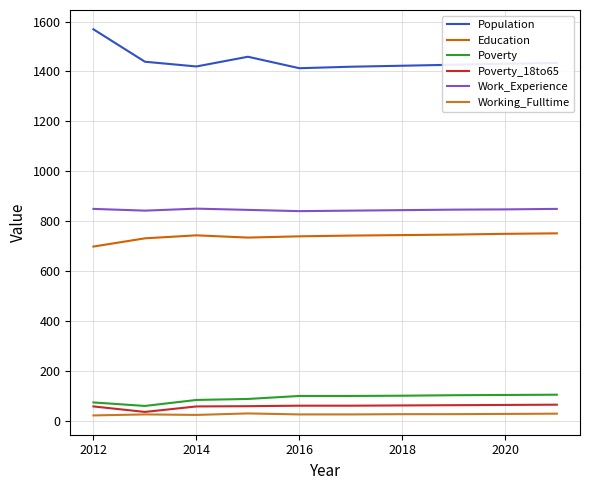

True or false: Poverty_18to65 and Population cross at least once.

False